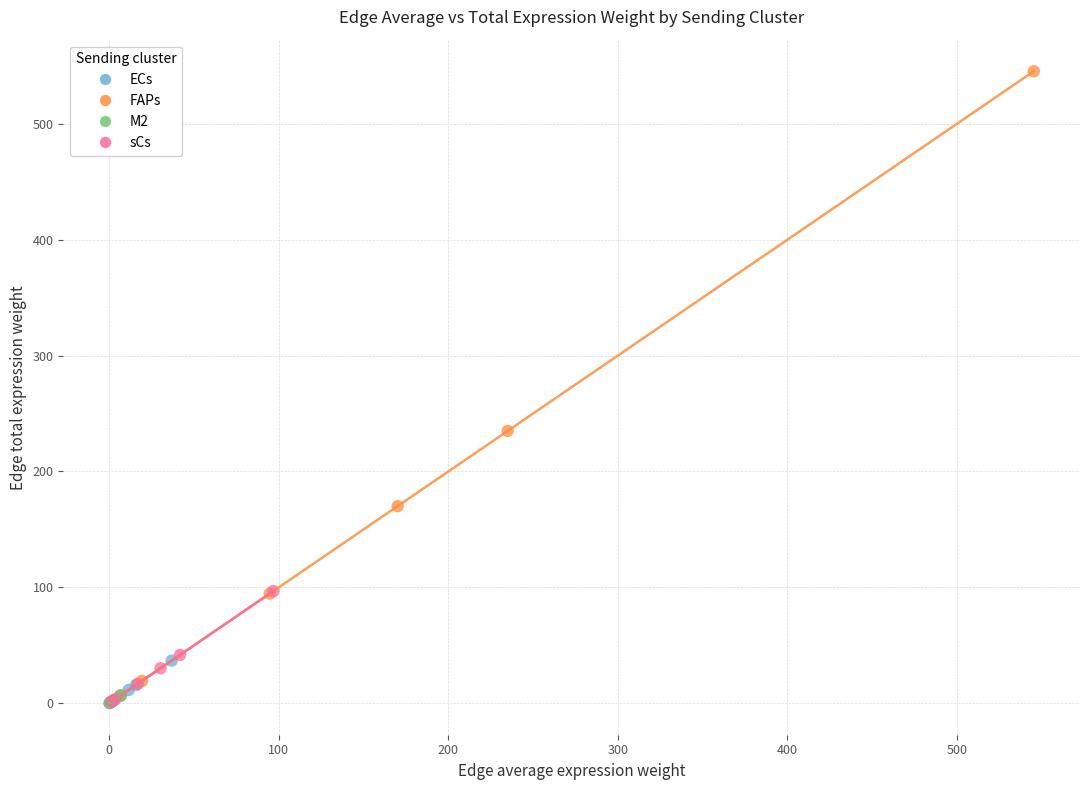

Which series has the widest spread of Y values?

FAPs